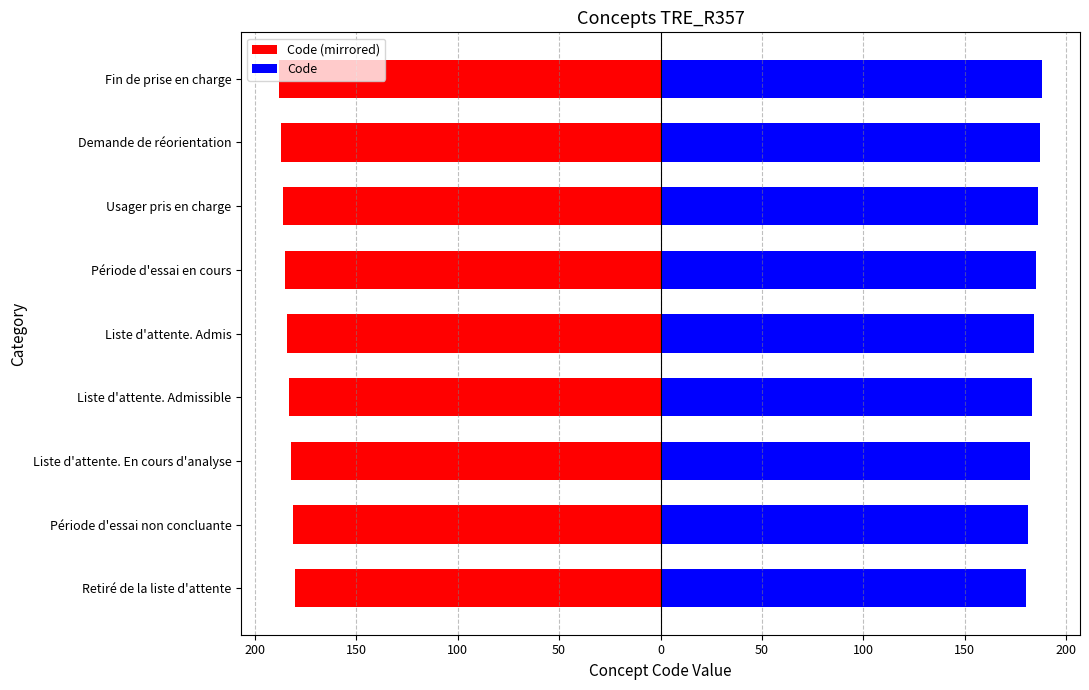

What value does the Code series have at Liste d'attente. Admissible?

183